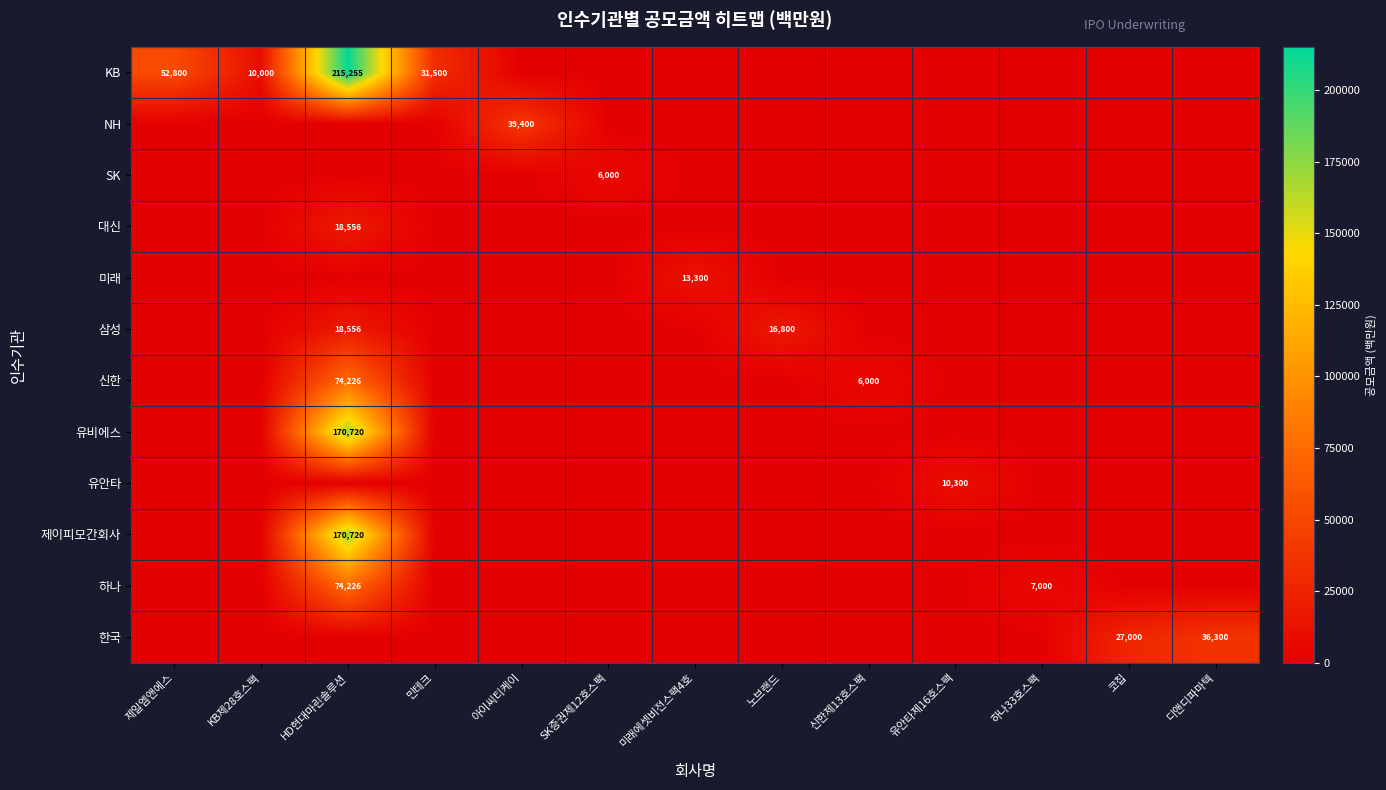

At how many categories does at least one series exceed 65440?

1